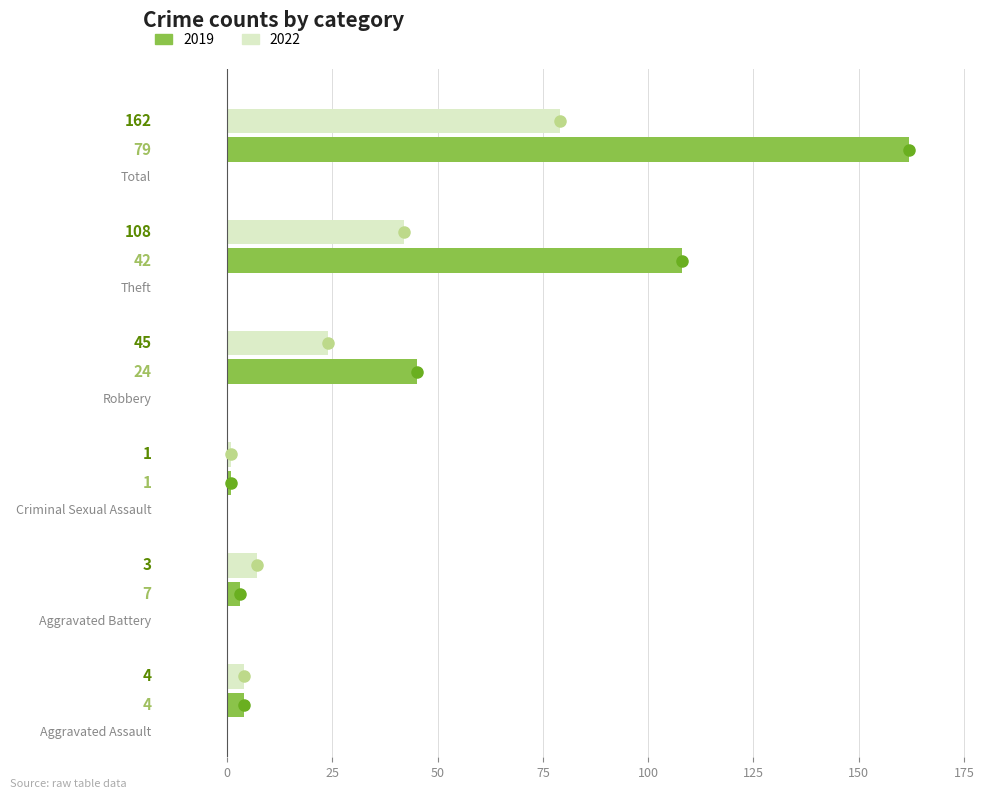

What is the difference between the maximum and second lowest values in the 2019 series?

159